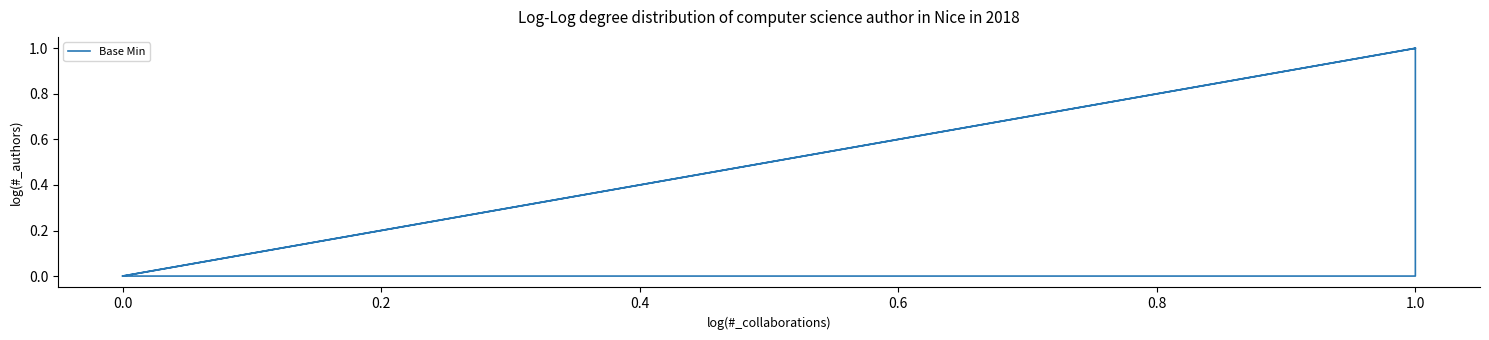

How many interior local peaks (higher than both neighbors) does the data have?

1